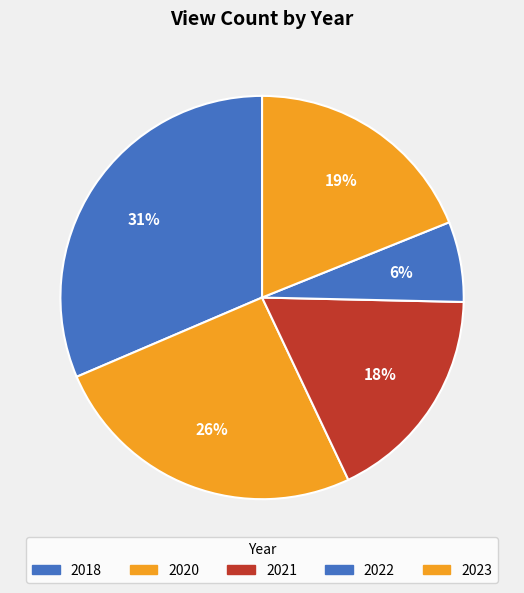

Count the number of slices in the pie.

5